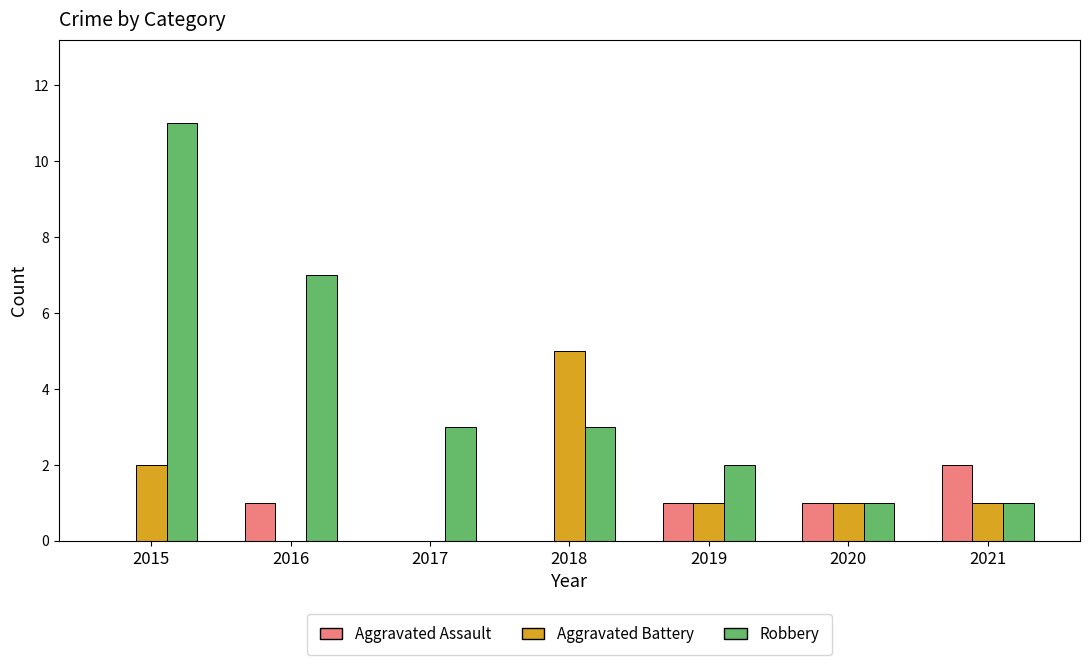

The value of Aggravated Assault at 2017 is 0. True or false?

True